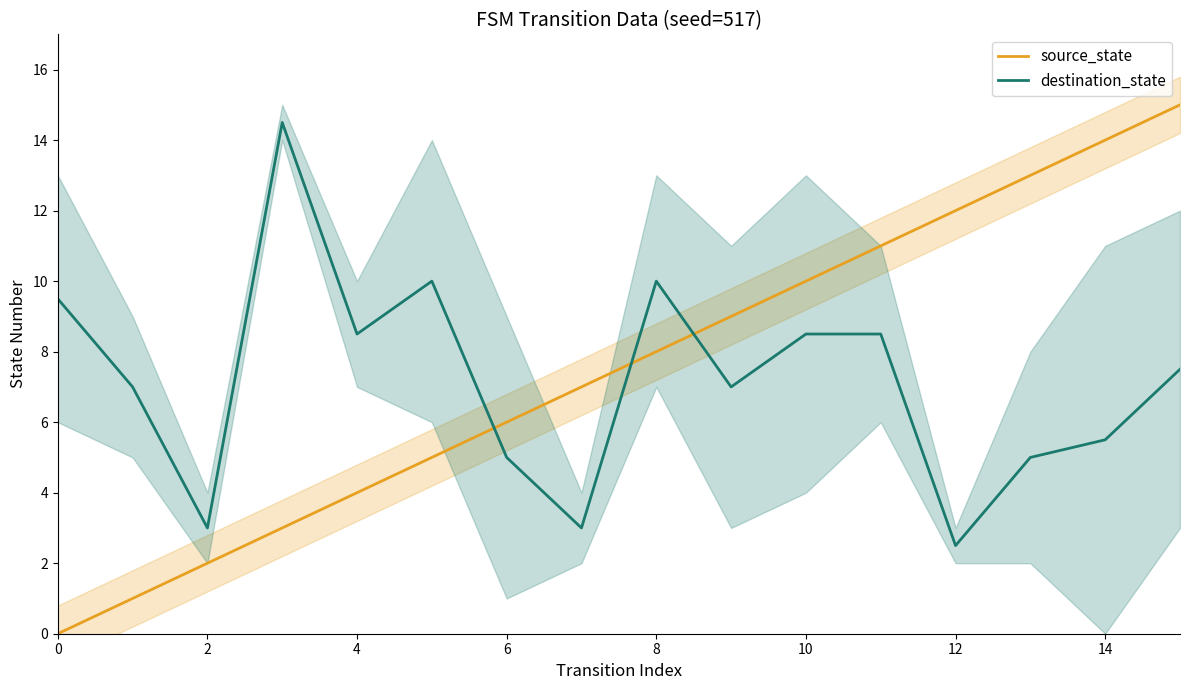

What is the difference between the second highest and minimum values in the source_state series?

14.0